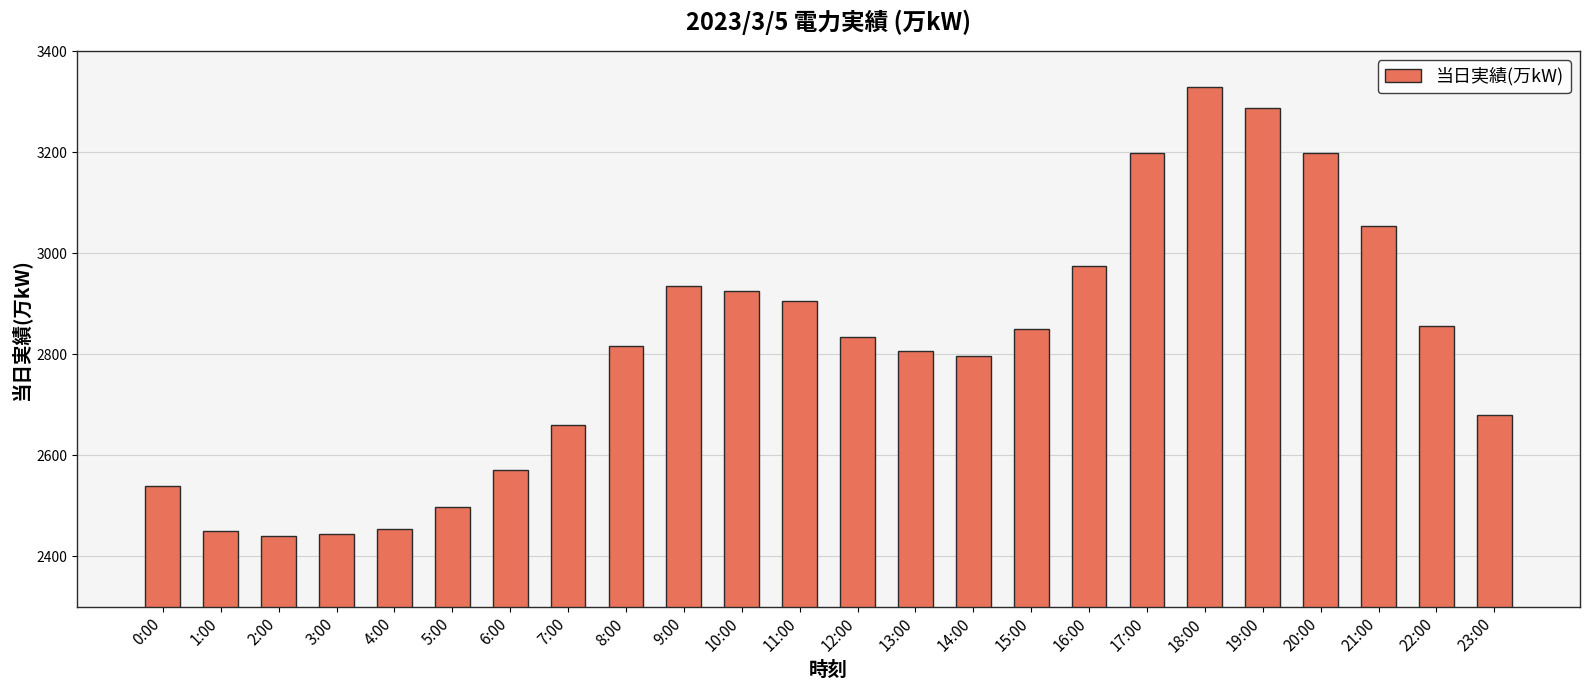

Which category has the highest value across all series?

18:00